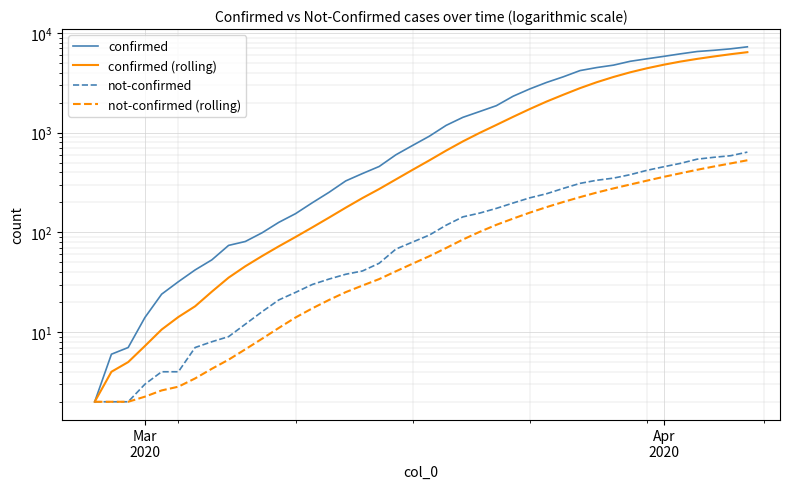

What is the lowest value of the confirmed (rolling) series?

2.0